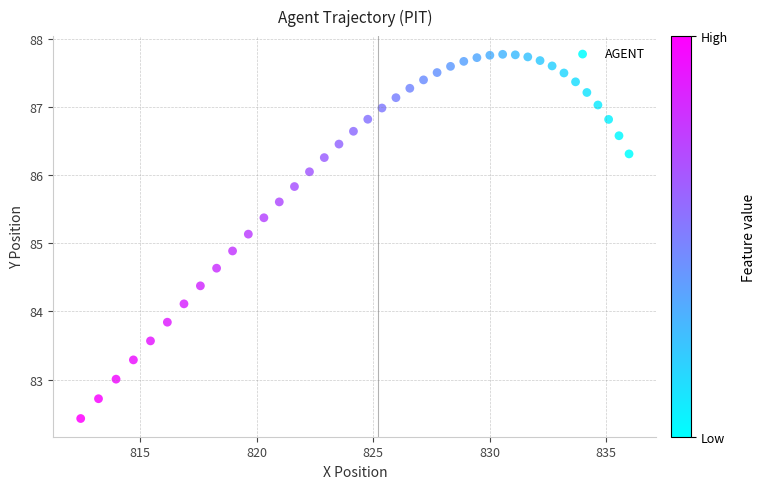

What is the range of X values (max minus min)?

23.6